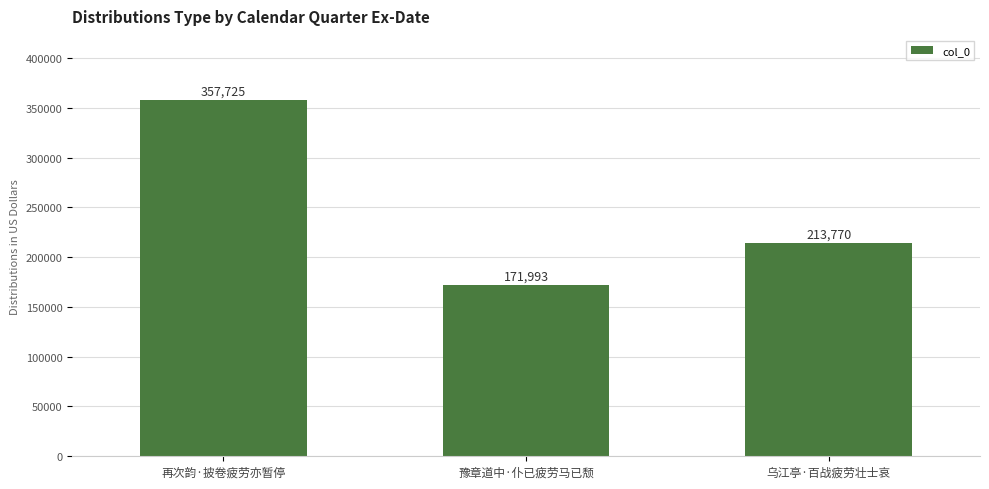

What is the minimum value shown in the chart?

171993